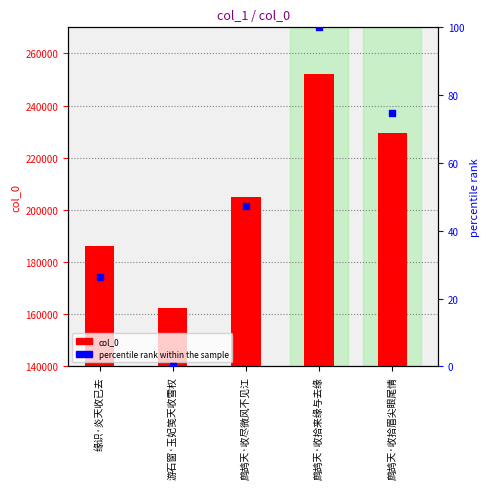

At which category is the sum across all series the highest?

鹧鸪天·收拾来缘与去缘